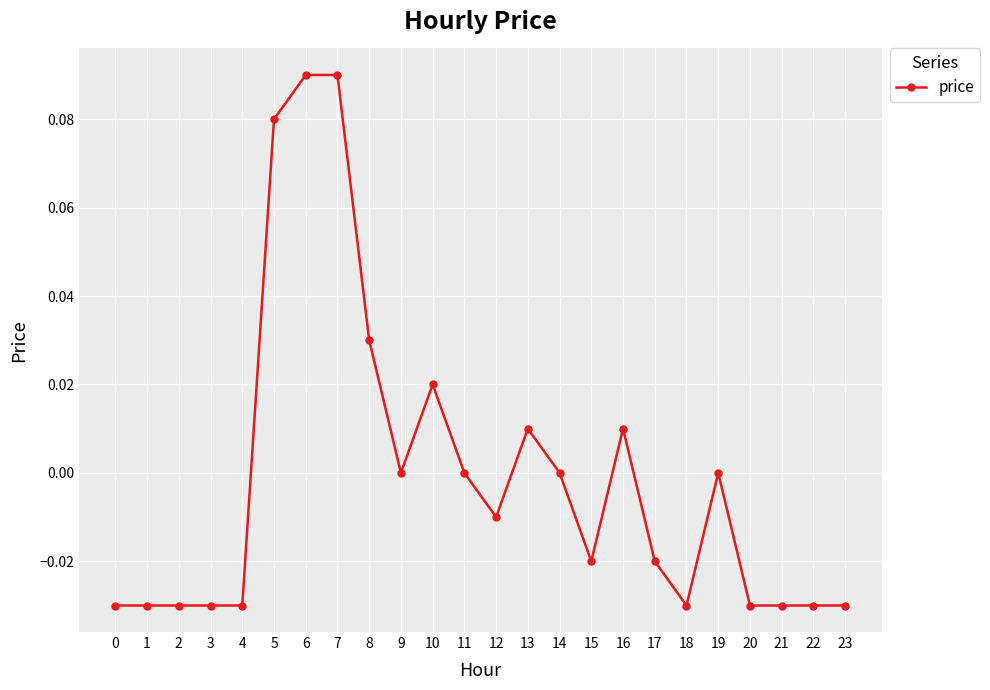

What is the change in value from 3 to 7?

+0.1